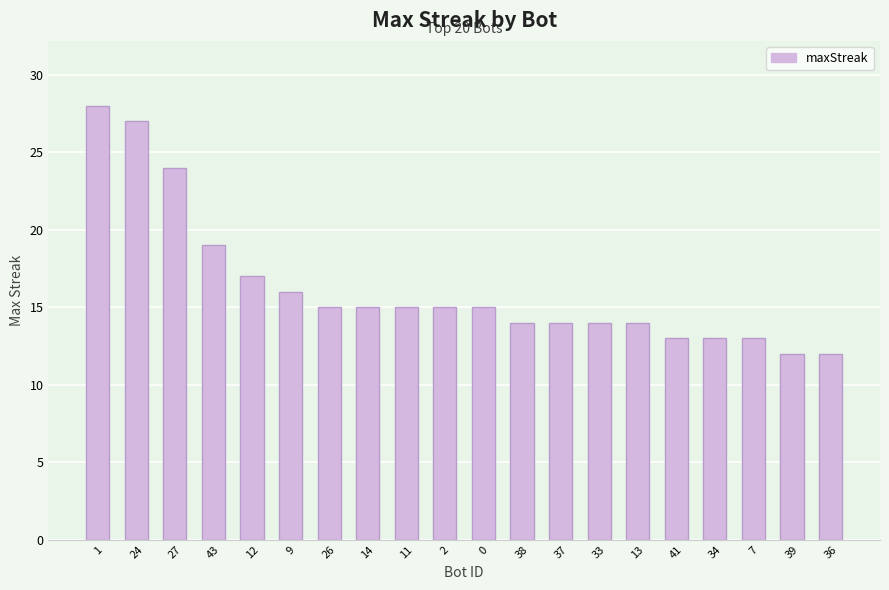

Which has a higher value, 12 or 13?

12